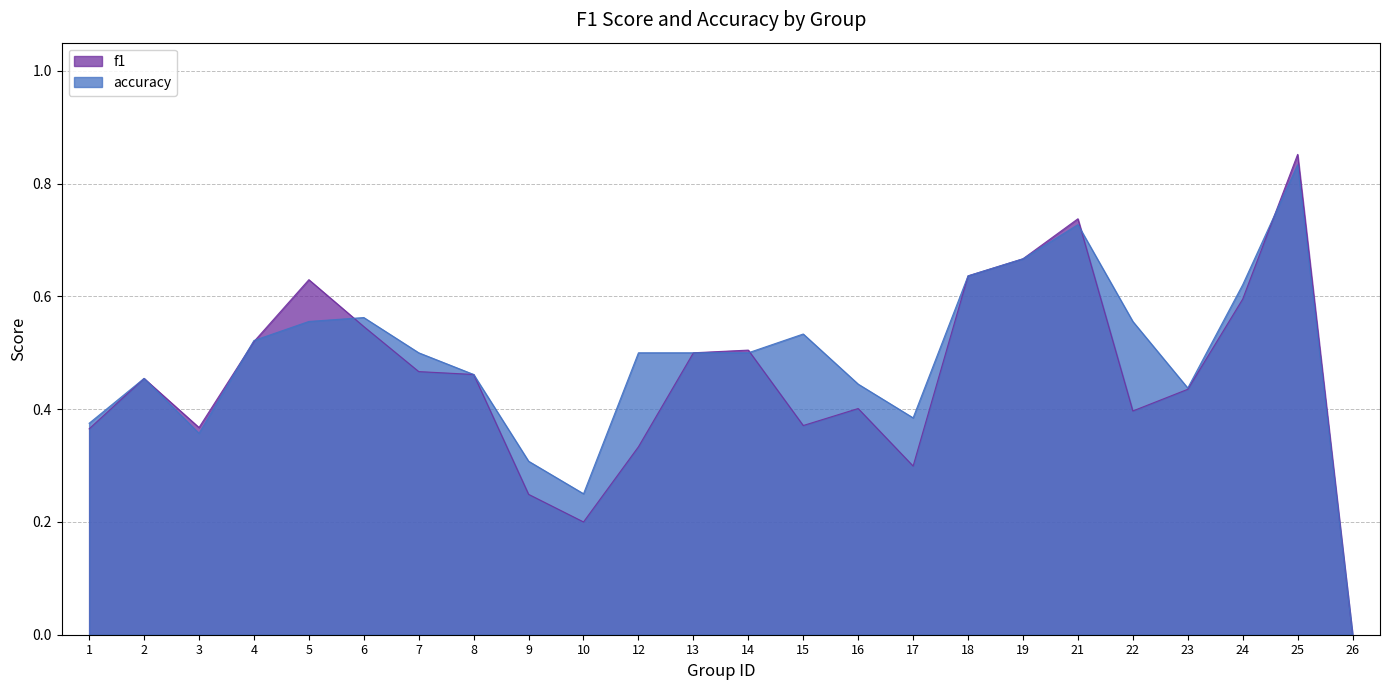

The accuracy series shows 0.2 at 10. True or false?

True